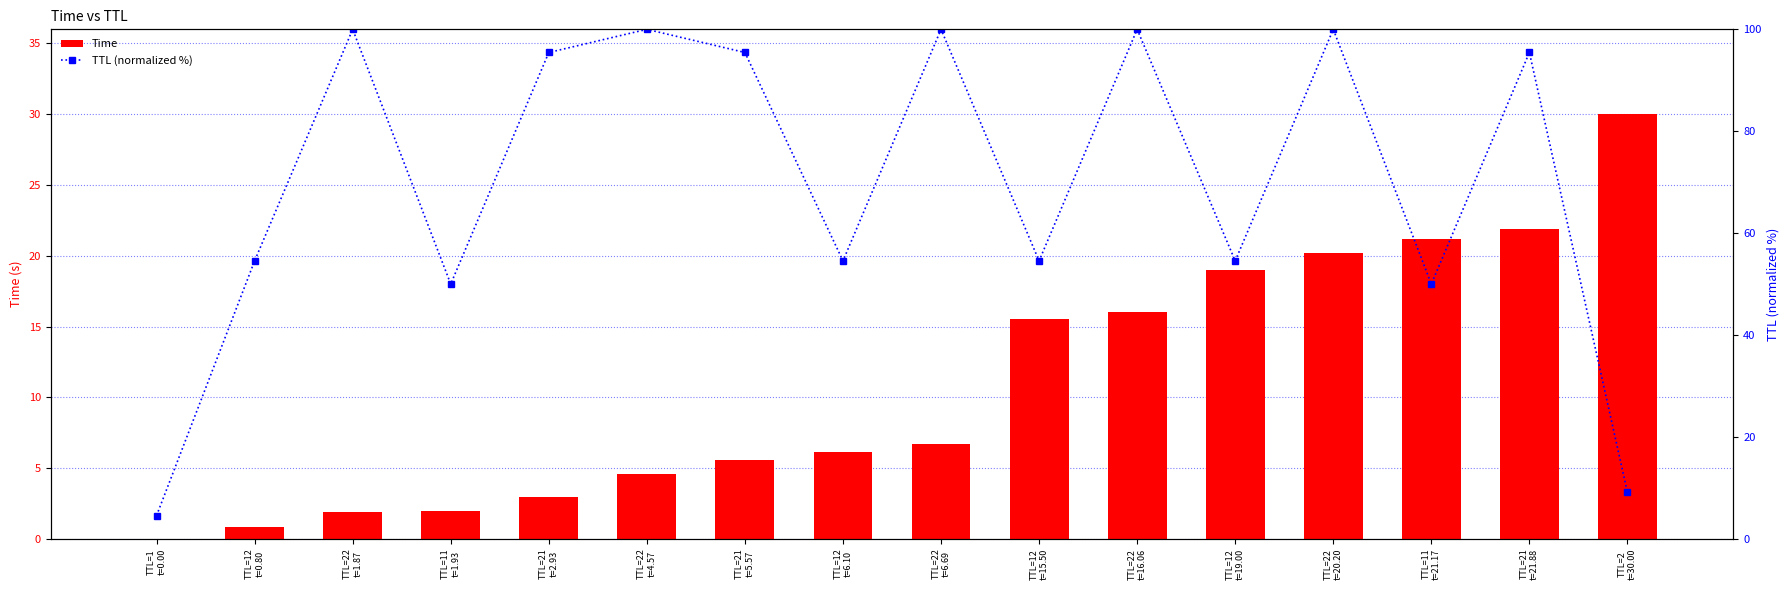

What is the difference between the Time values at TTL=22
t=6.69 and TTL=12
t=19.00?

12.3